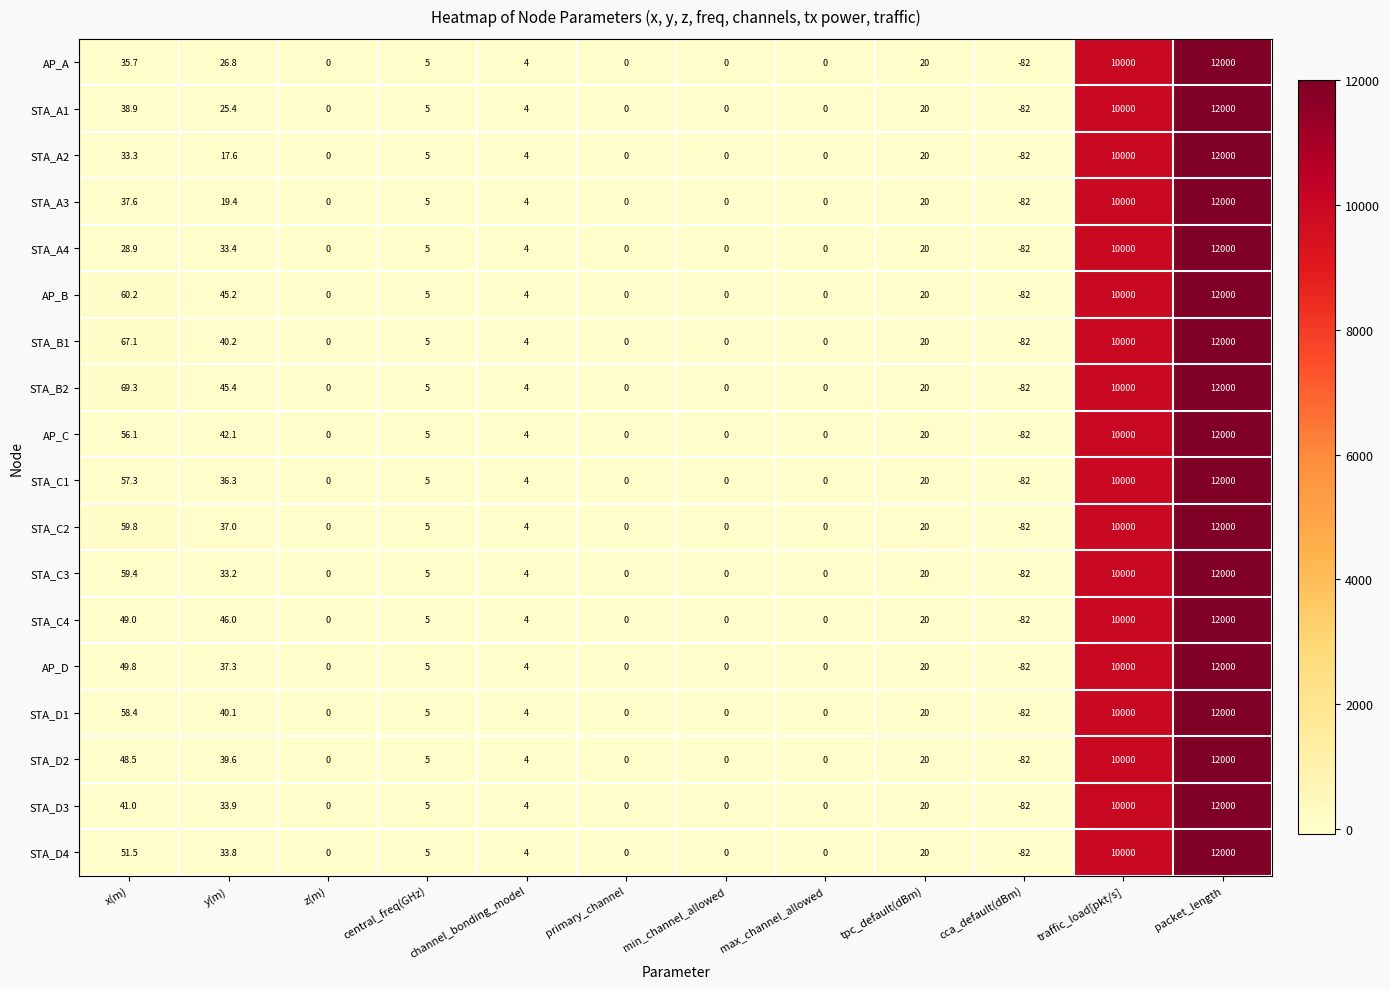

Count the number of categories in the chart.

12